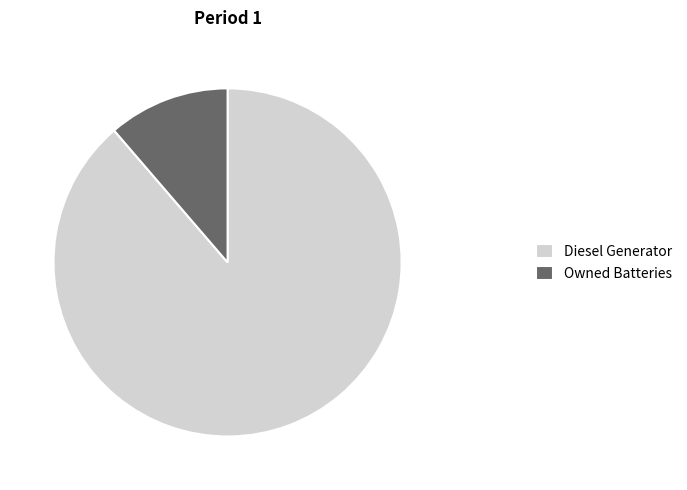

Rank the categories by value from highest to lowest.

Diesel Generator, Owned Batteries